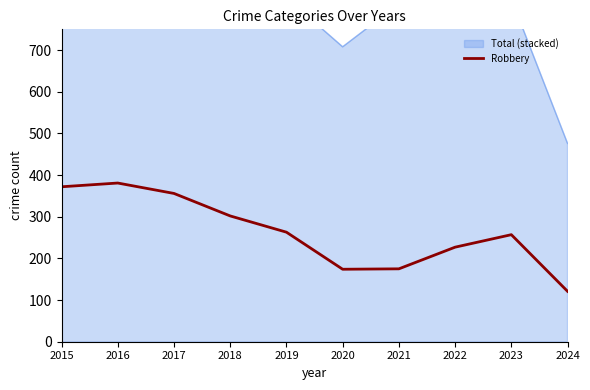

Rank the categories by value from highest to lowest.

2016, 2015, 2017, 2018, 2019, 2023, 2022, 2021, 2020, 2024